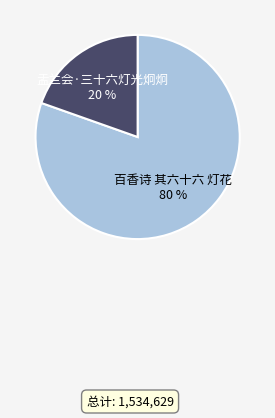

Which slice is the largest?

百香诗 其六十六 灯花